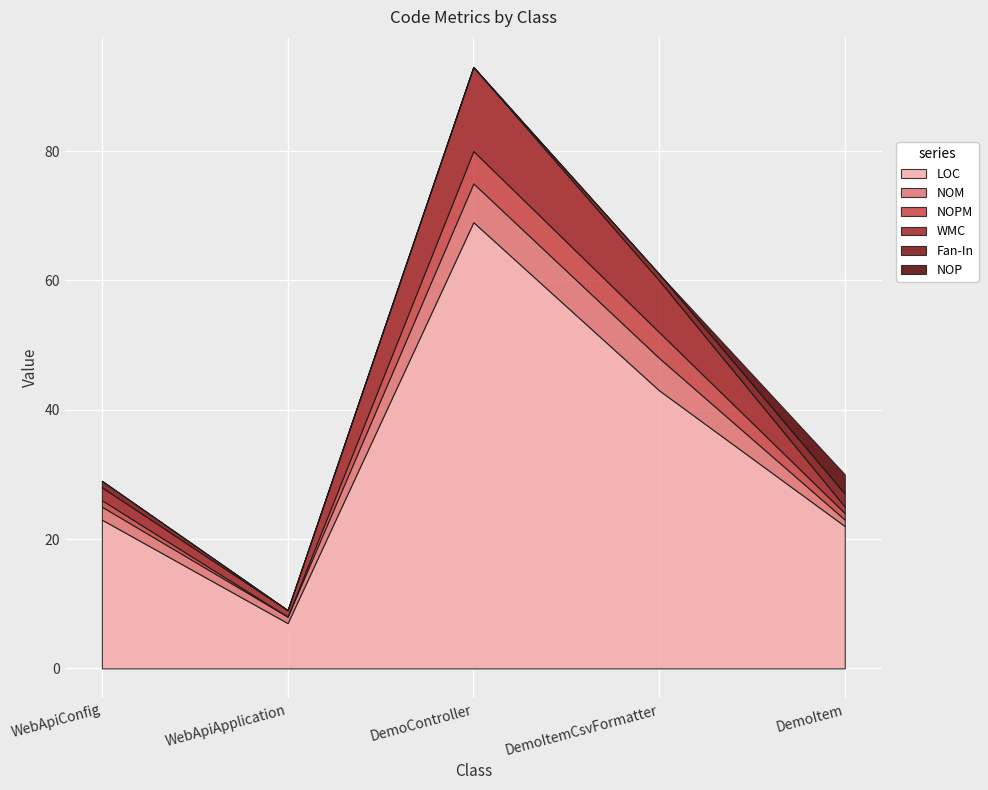

What is the average value of the NOPM series?

2